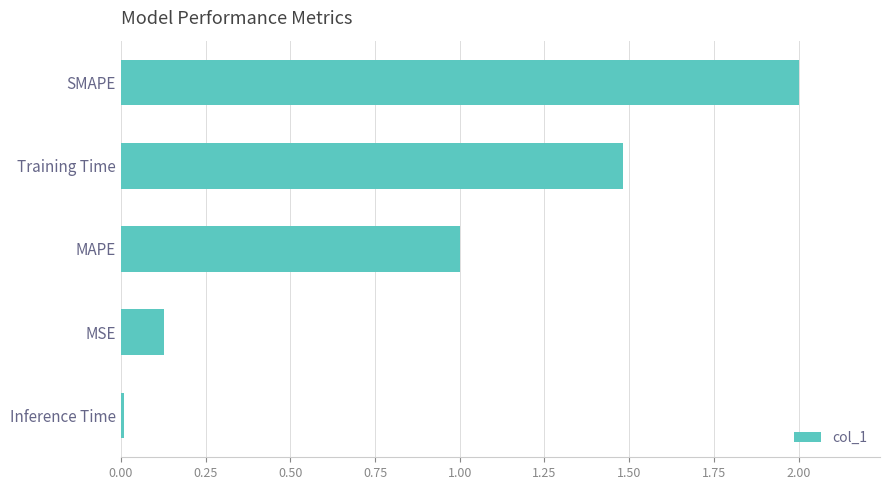

List the labels in order of value, smallest first.

Inference Time, MSE, MAPE, Training Time, SMAPE